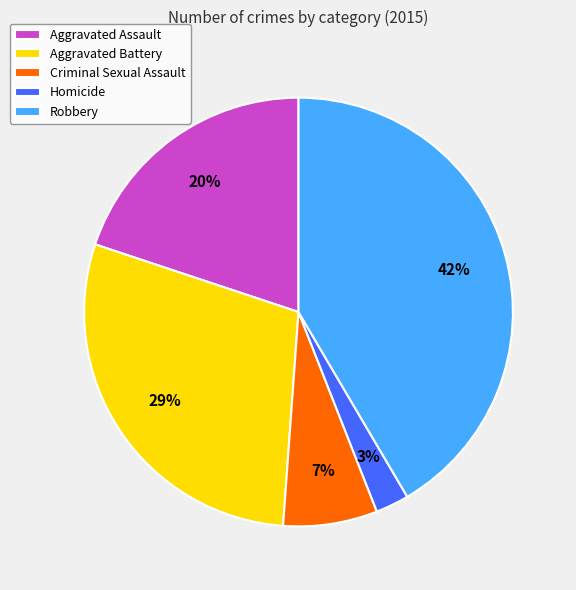

To the nearest percent, what percentage of the pie is Aggravated Assault?

20%